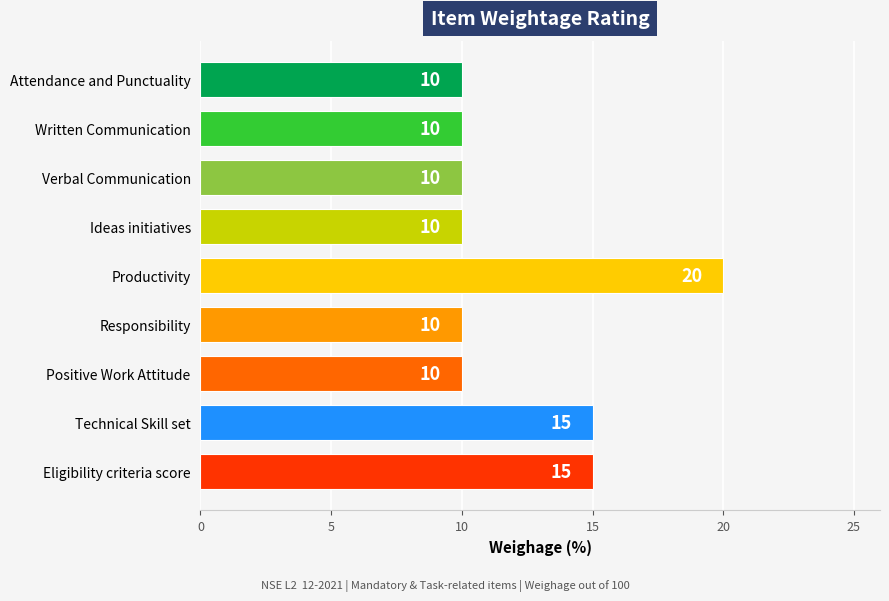

How many values are between 10 and 15?

8